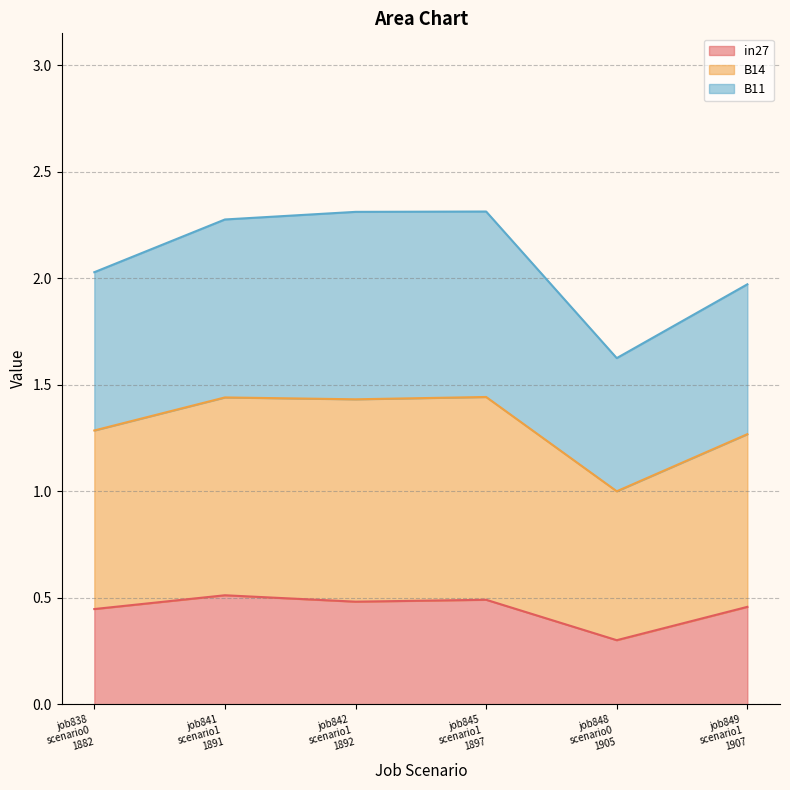

True or false: in27 and B14 intersect in this chart.

False